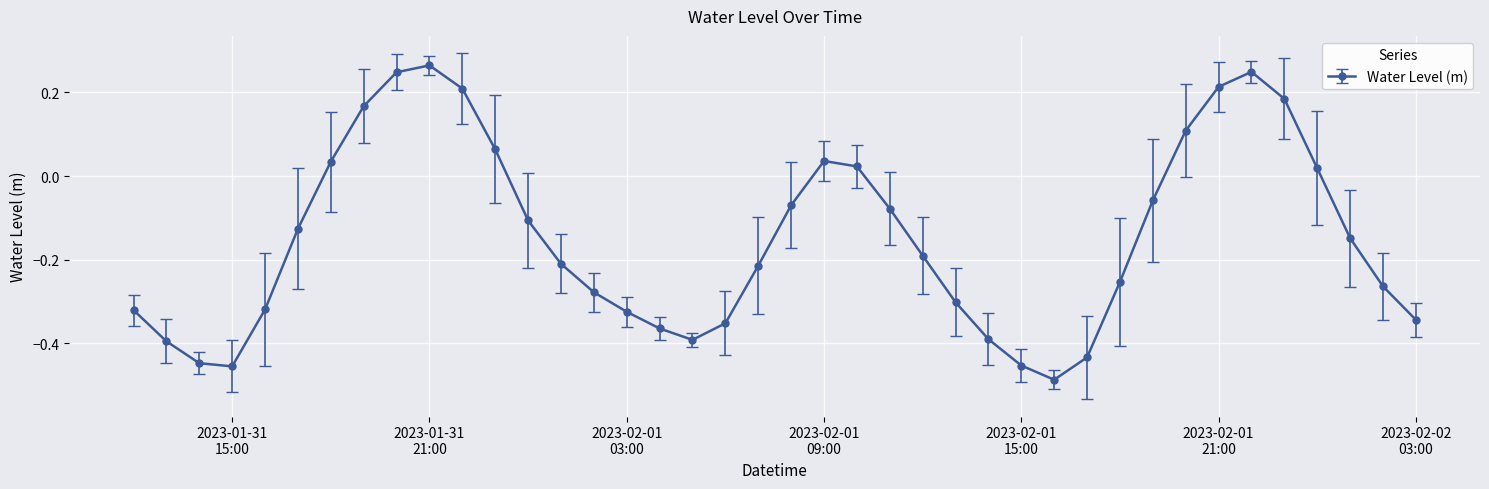

What is the sum of all values?

-6.0